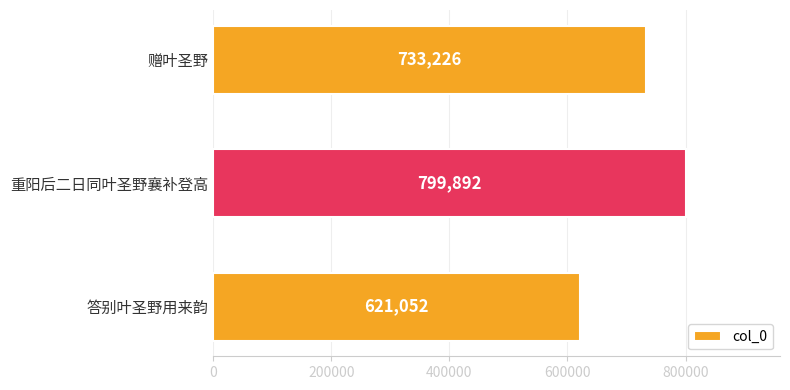

How many values are below 733226?

1